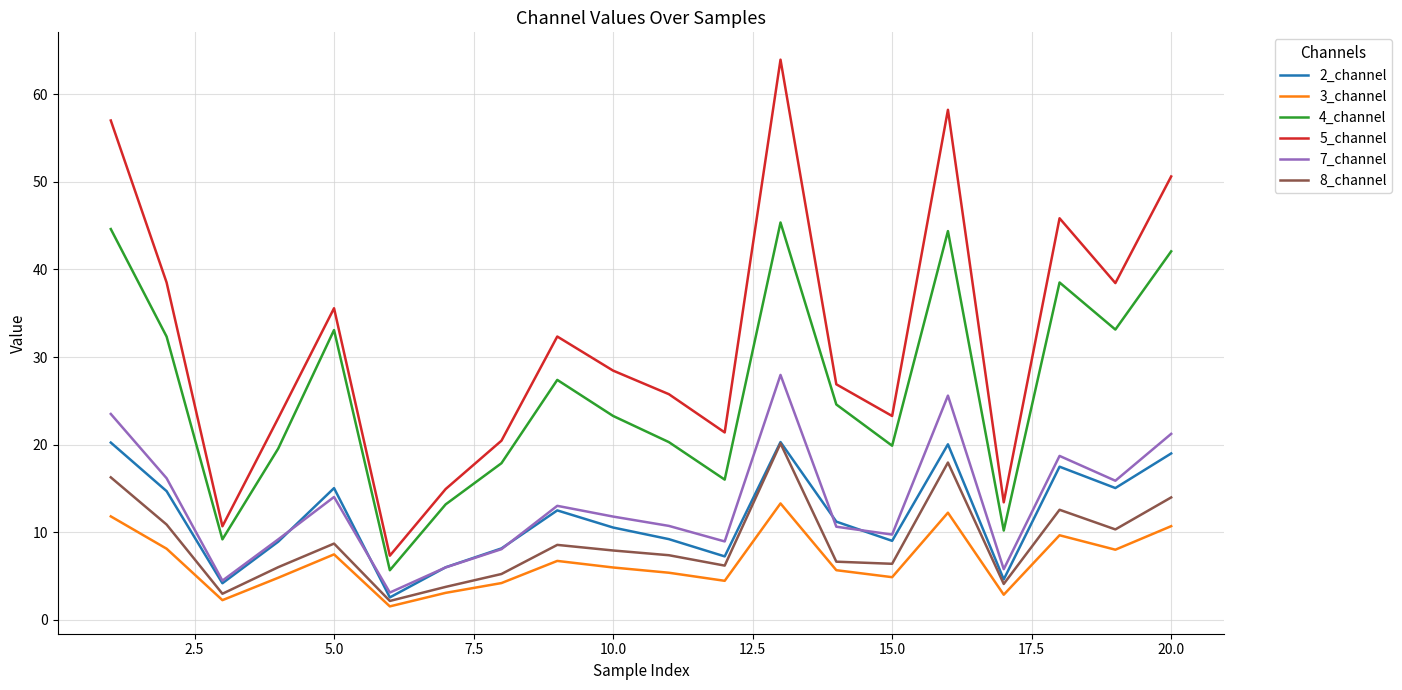

What is the minimum value for 8_channel?

2.2